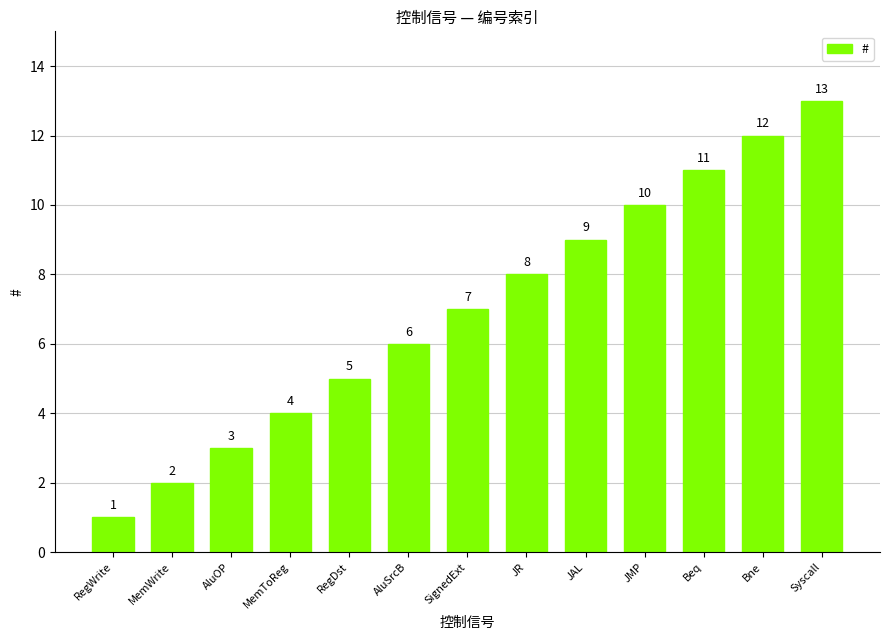

Does the chart contain stacked bars?

No